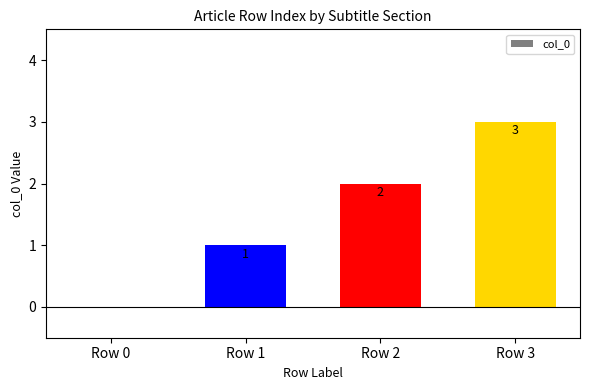

What is the greatest value displayed?

3